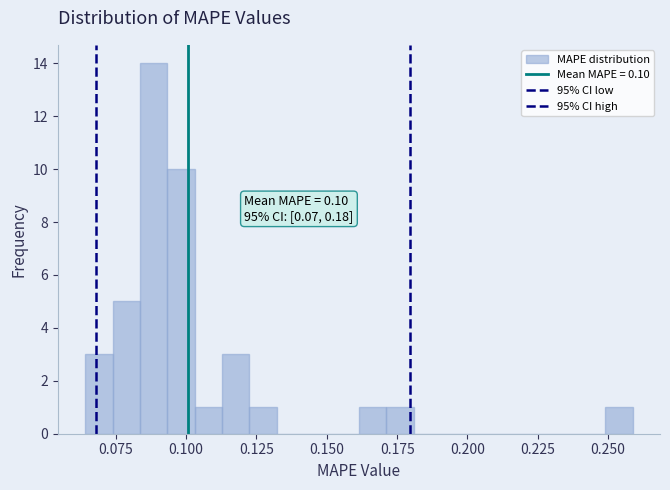

Read against the x-axis, roughly where is the centre of the tallest bar?

0.090